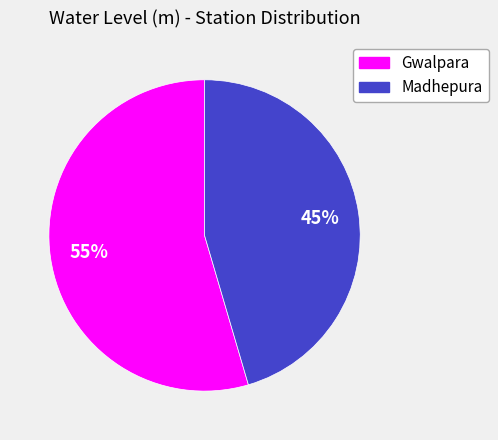

Rank the categories by value from highest to lowest.

Gwalpara, Madhepura